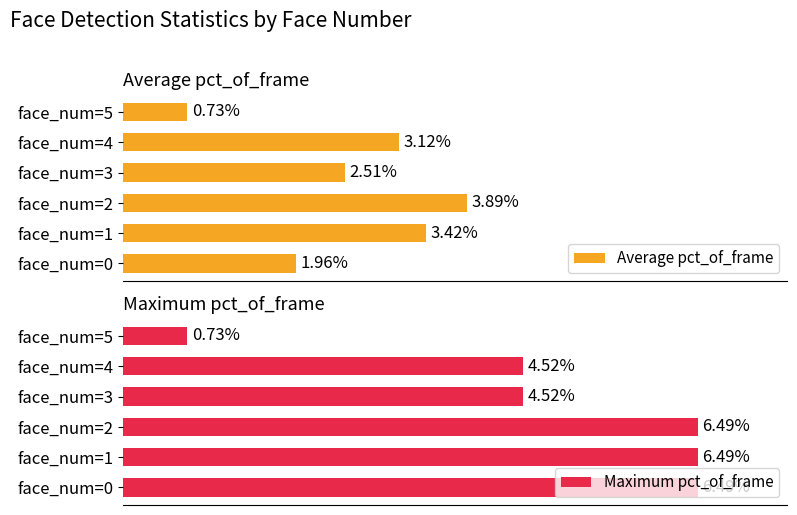

What is the average value of the Average pct_of_frame series?

2.6